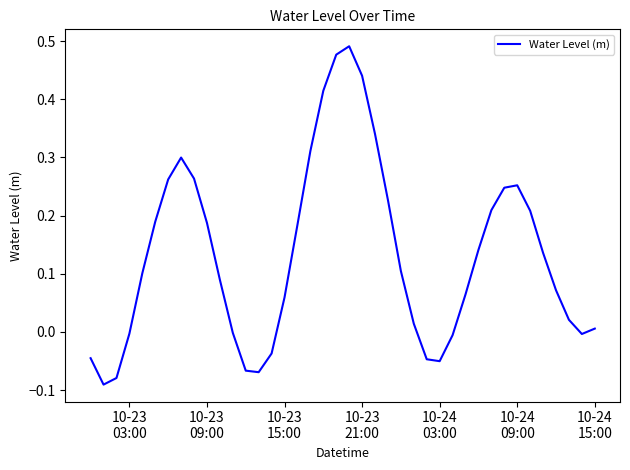

What is the difference between the maximum and minimum values?

0.6